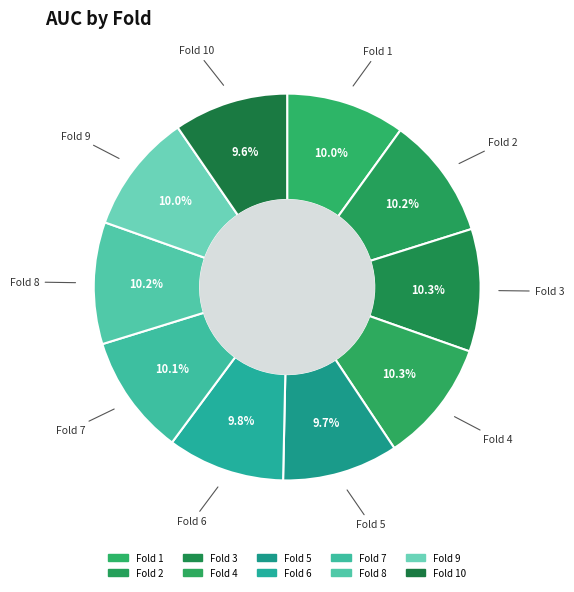

Count the number of slices in the pie.

10